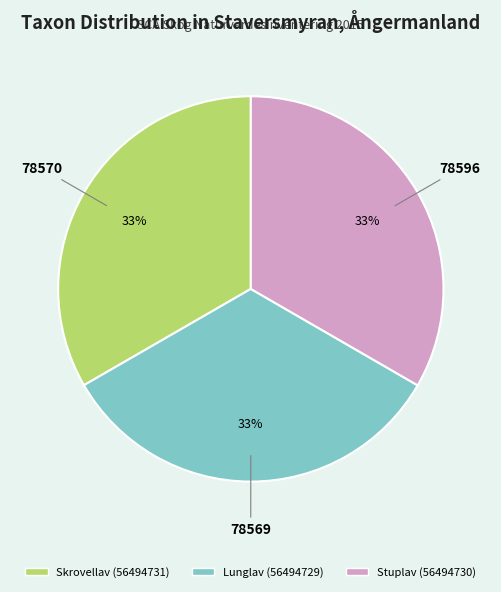

What is the ratio of the value at Skrovellav (56494731) to the value at Lunglav (56494729)?

1.0